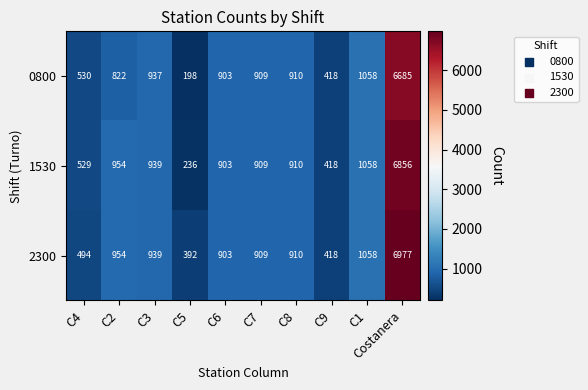

What value does the 2300 series have at C4?

494